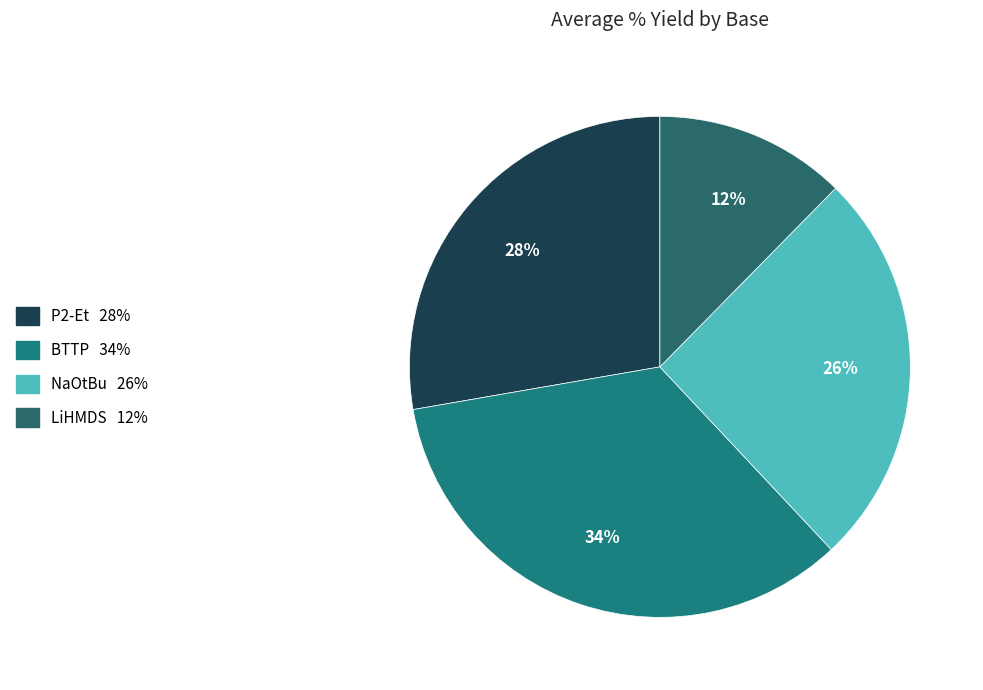

How many slices are in this pie chart?

4